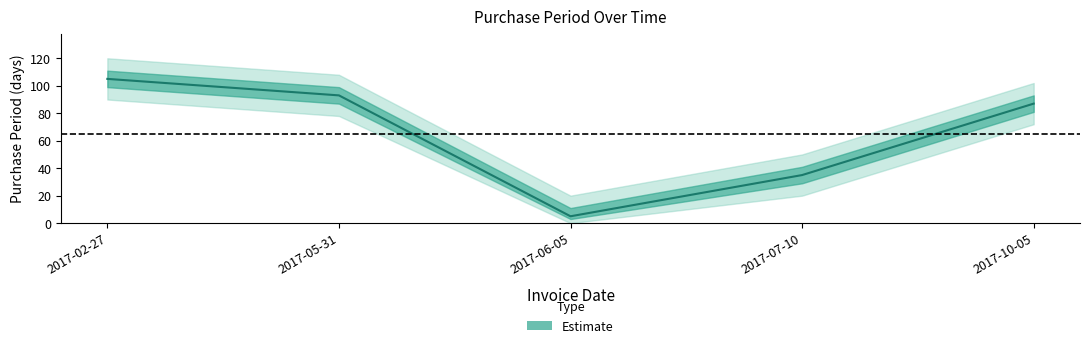

How many interior local valleys (lower than both neighbors) does the data have?

1